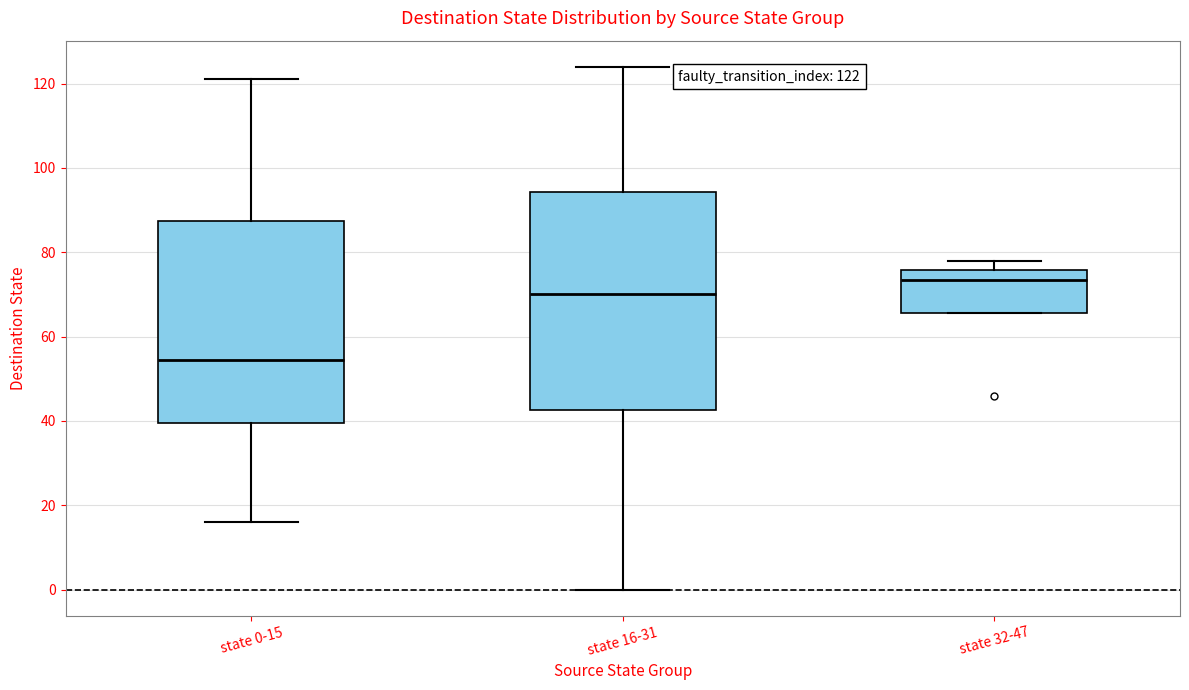

Which box has the lowest median line?

state 0-15